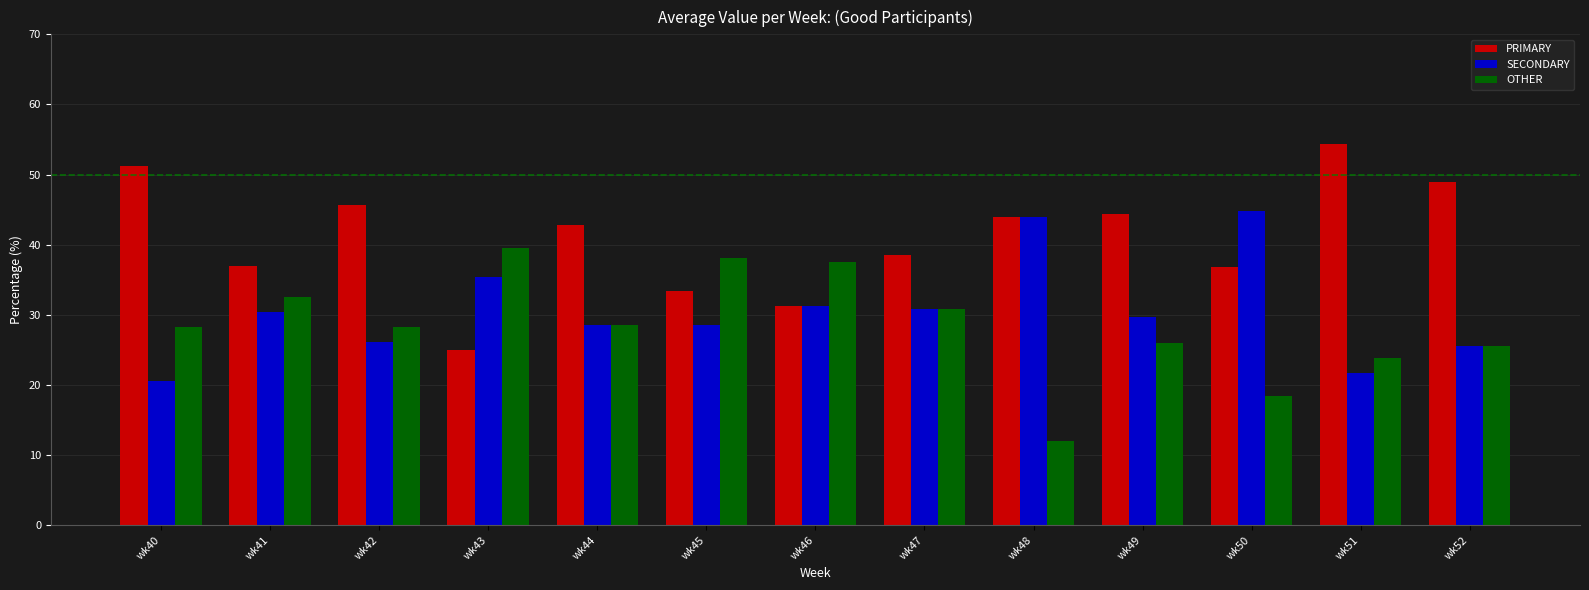

Rank the series at wk49 from highest to lowest value.

PRIMARY, SECONDARY, OTHER